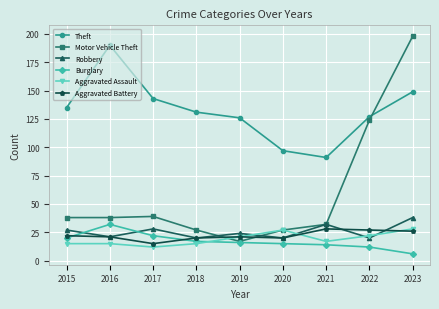

Between 2015 and 2022, which series saw the biggest shift?

Motor Vehicle Theft